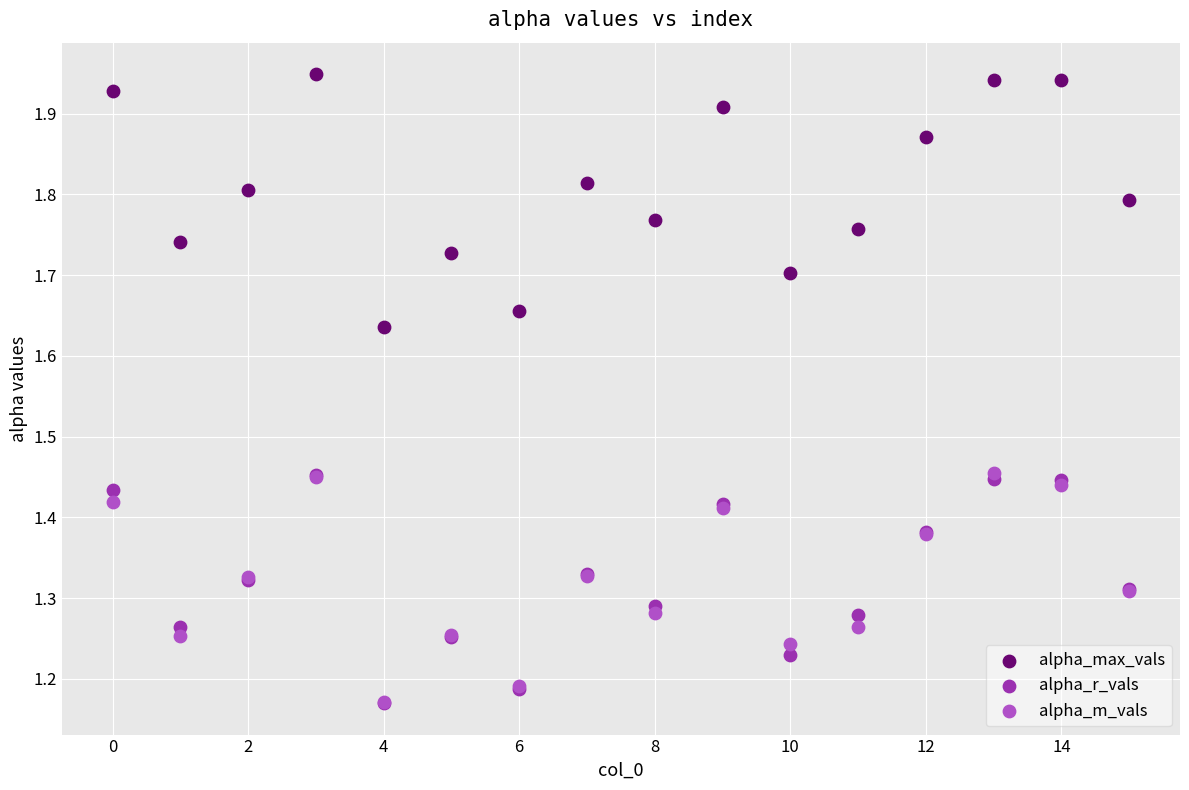

What are all the series names shown in the legend?

alpha_max_vals, alpha_r_vals, alpha_m_vals